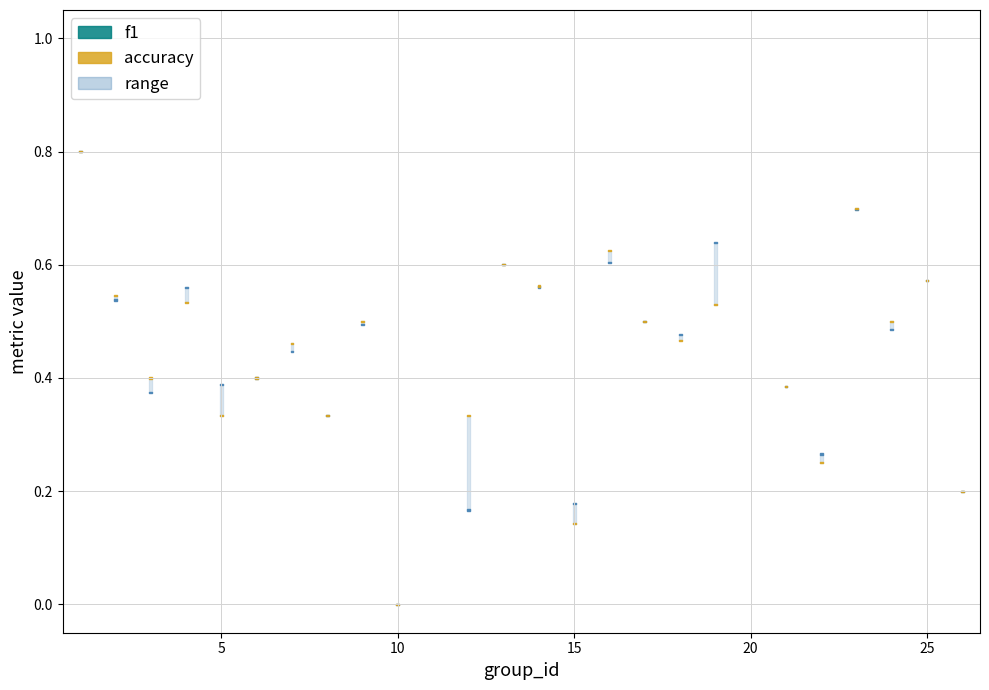

The value of accuracy at 13 is 0.6. True or false?

True